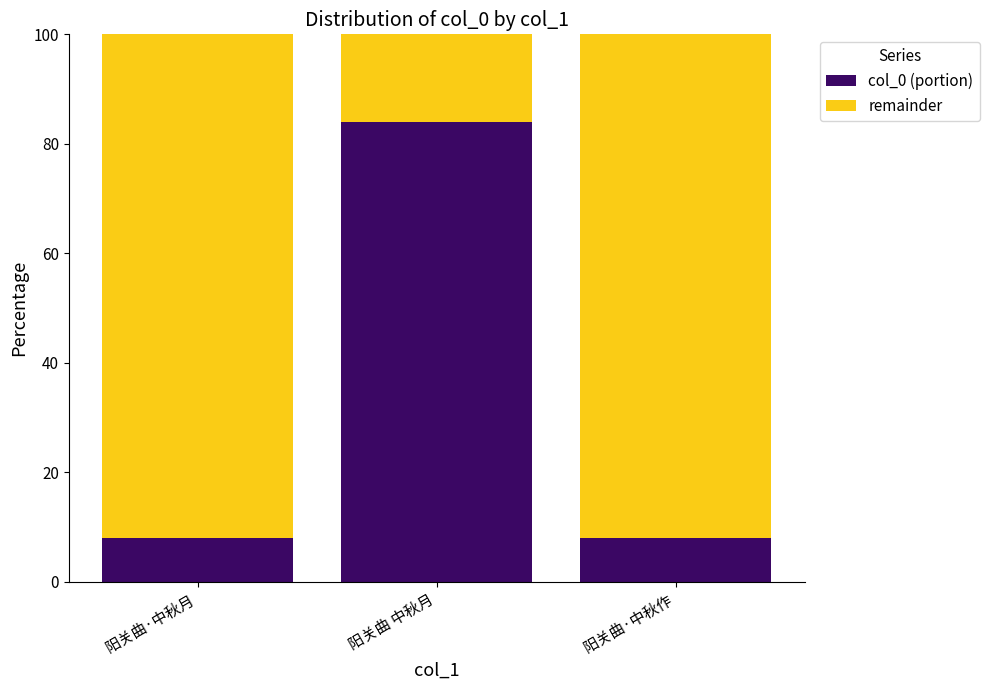

What is the highest value of the col_0 (portion) series?

83.9